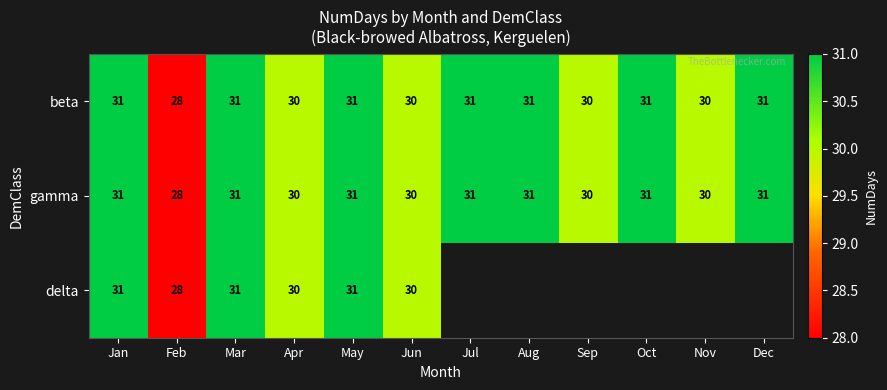

Read the gamma value at Aug.

31